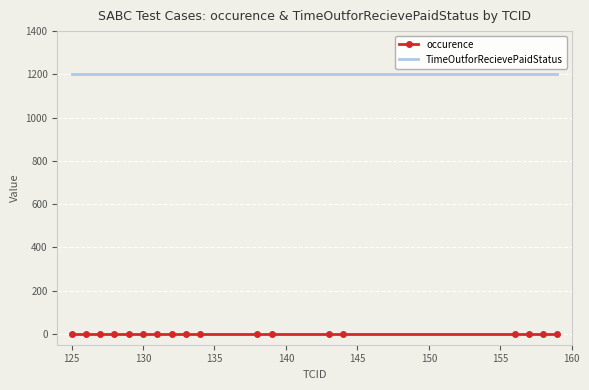

What is the greatest value displayed?

1200